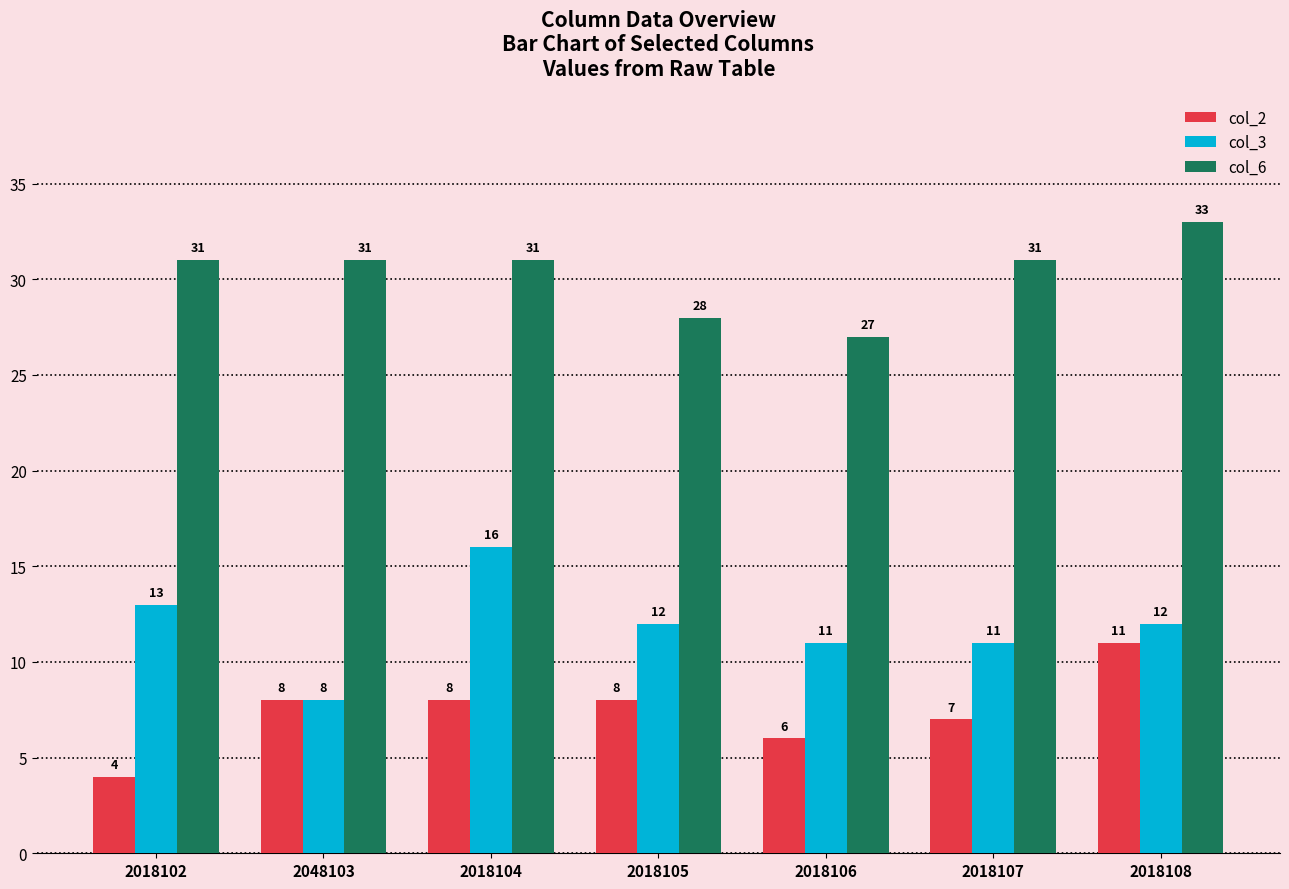

Which category has the lowest value in the col_2 series?

2018102